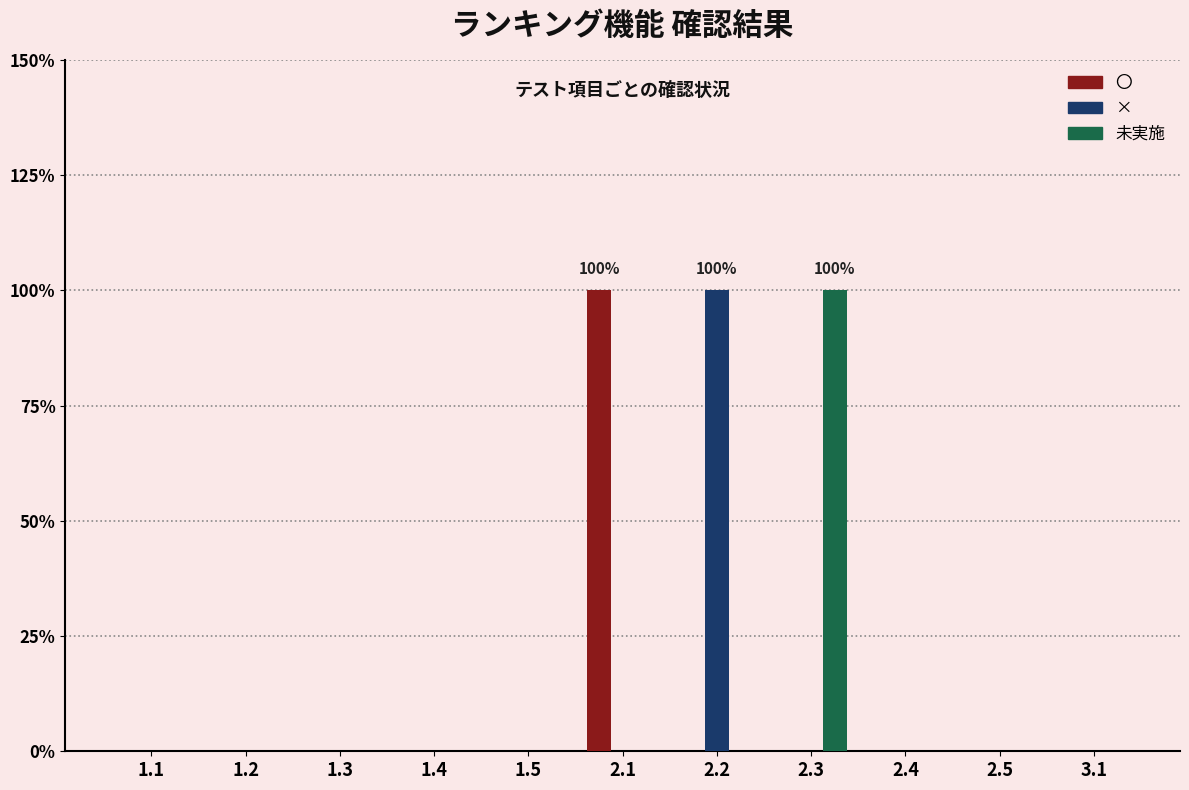

How many 未実施 values are between 0 and 1?

11